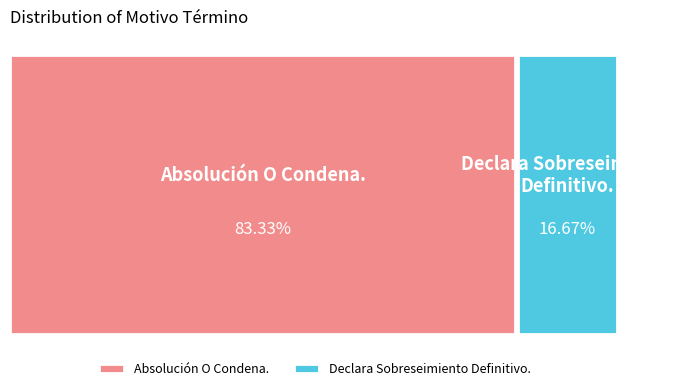

The Declara Sobreseimiento Definitivo. slice represents 17% of the pie. True or false?

True